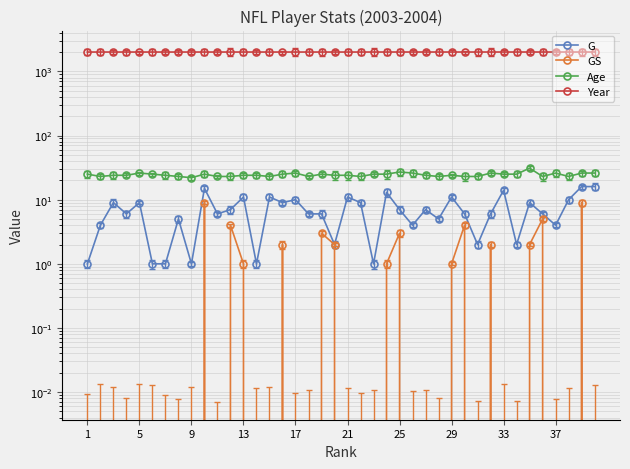

What is the label of the 1st point from the left?

1